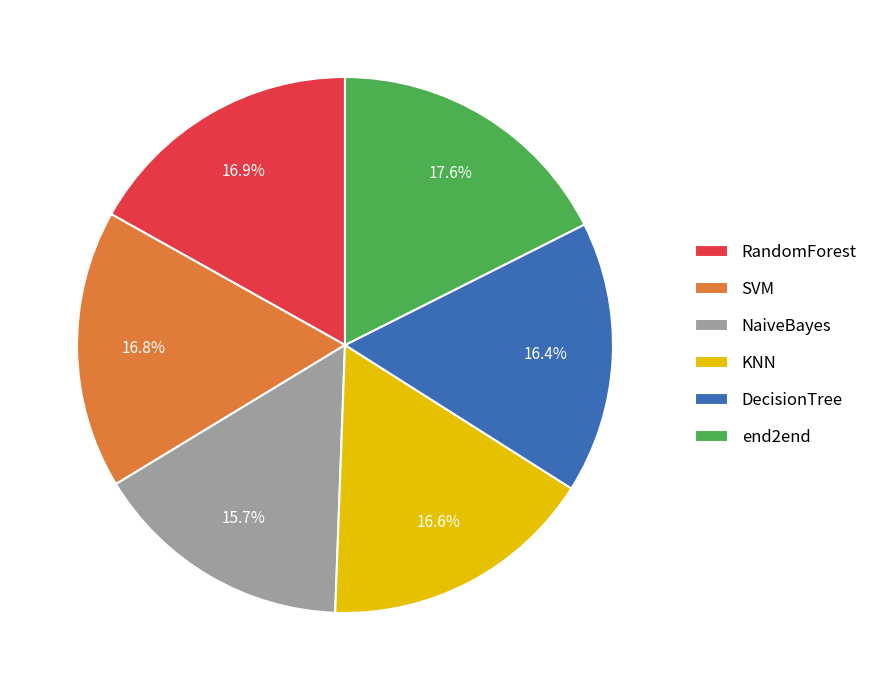

To the nearest percent, what is the difference between the largest and smallest slice percentages?

2%